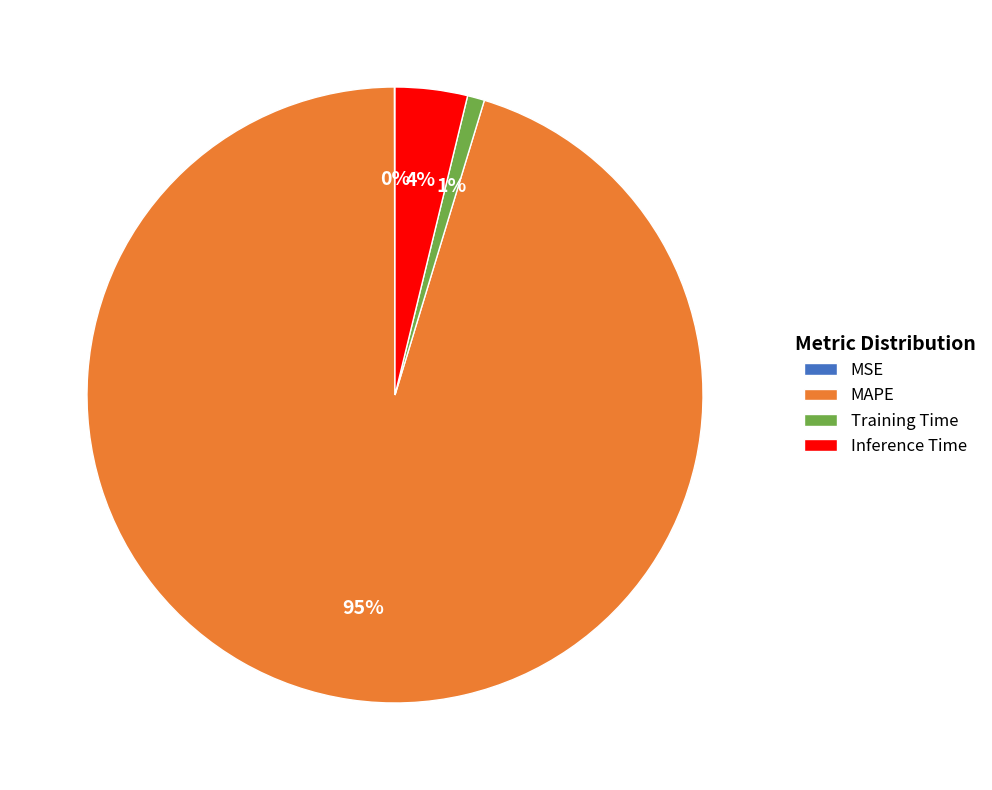

To the nearest percent, what percentage of the pie is Inference Time?

4%